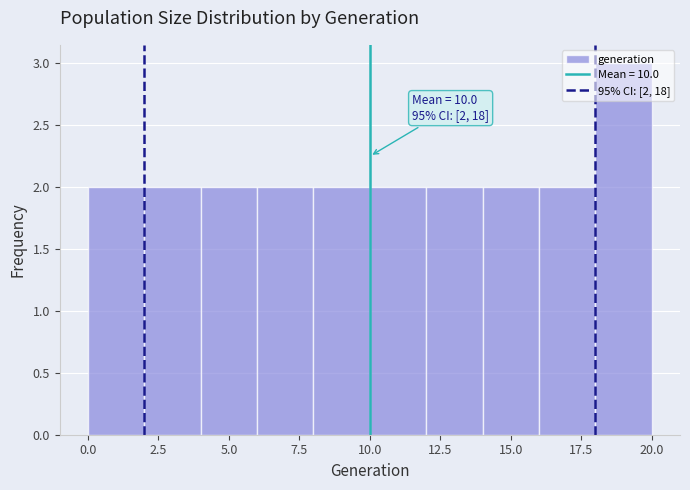

Which range on the x-axis has the tallest bar?

18 to 20